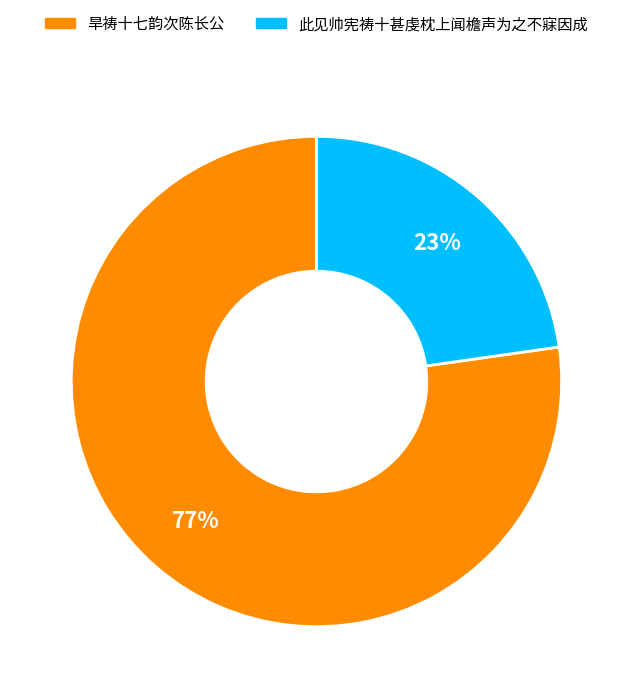

To the nearest percent, what percentage of the pie is 旱祷十七韵次陈长公?

77%